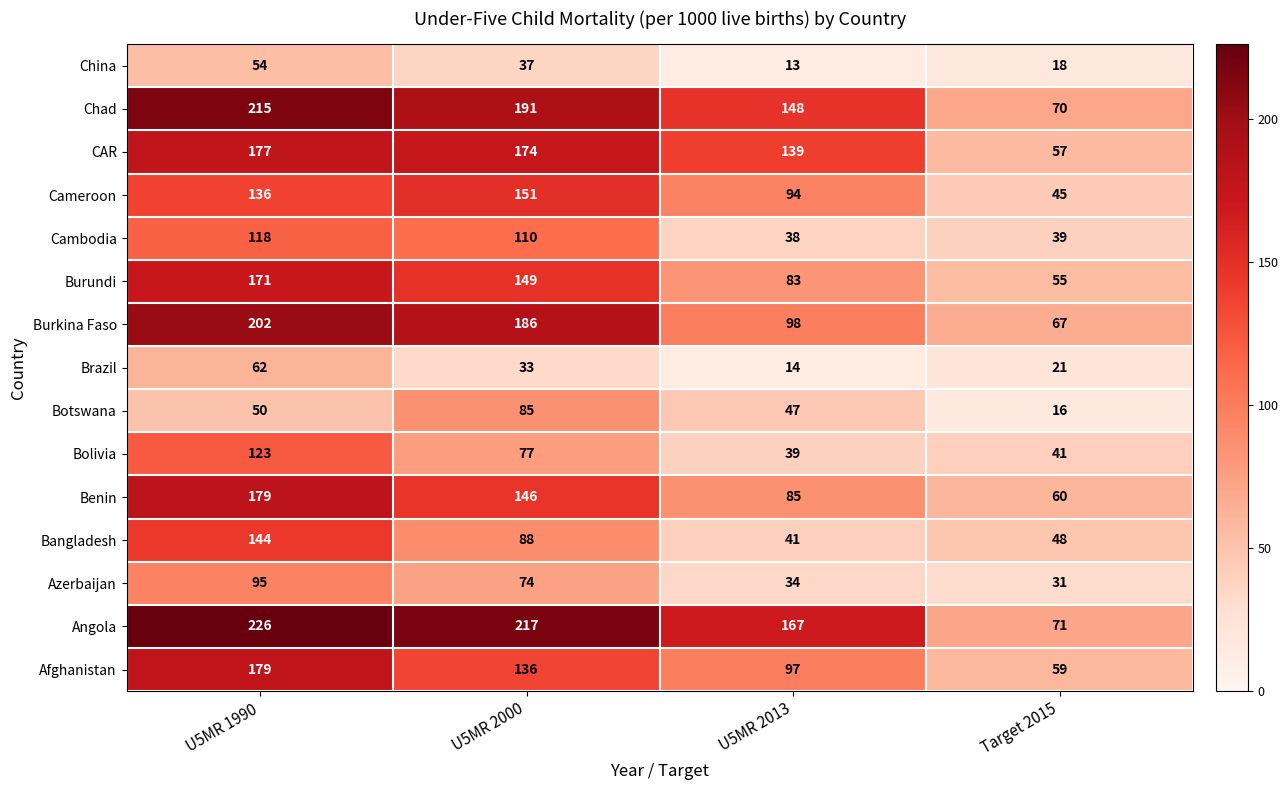

What is the smallest value displayed?

13